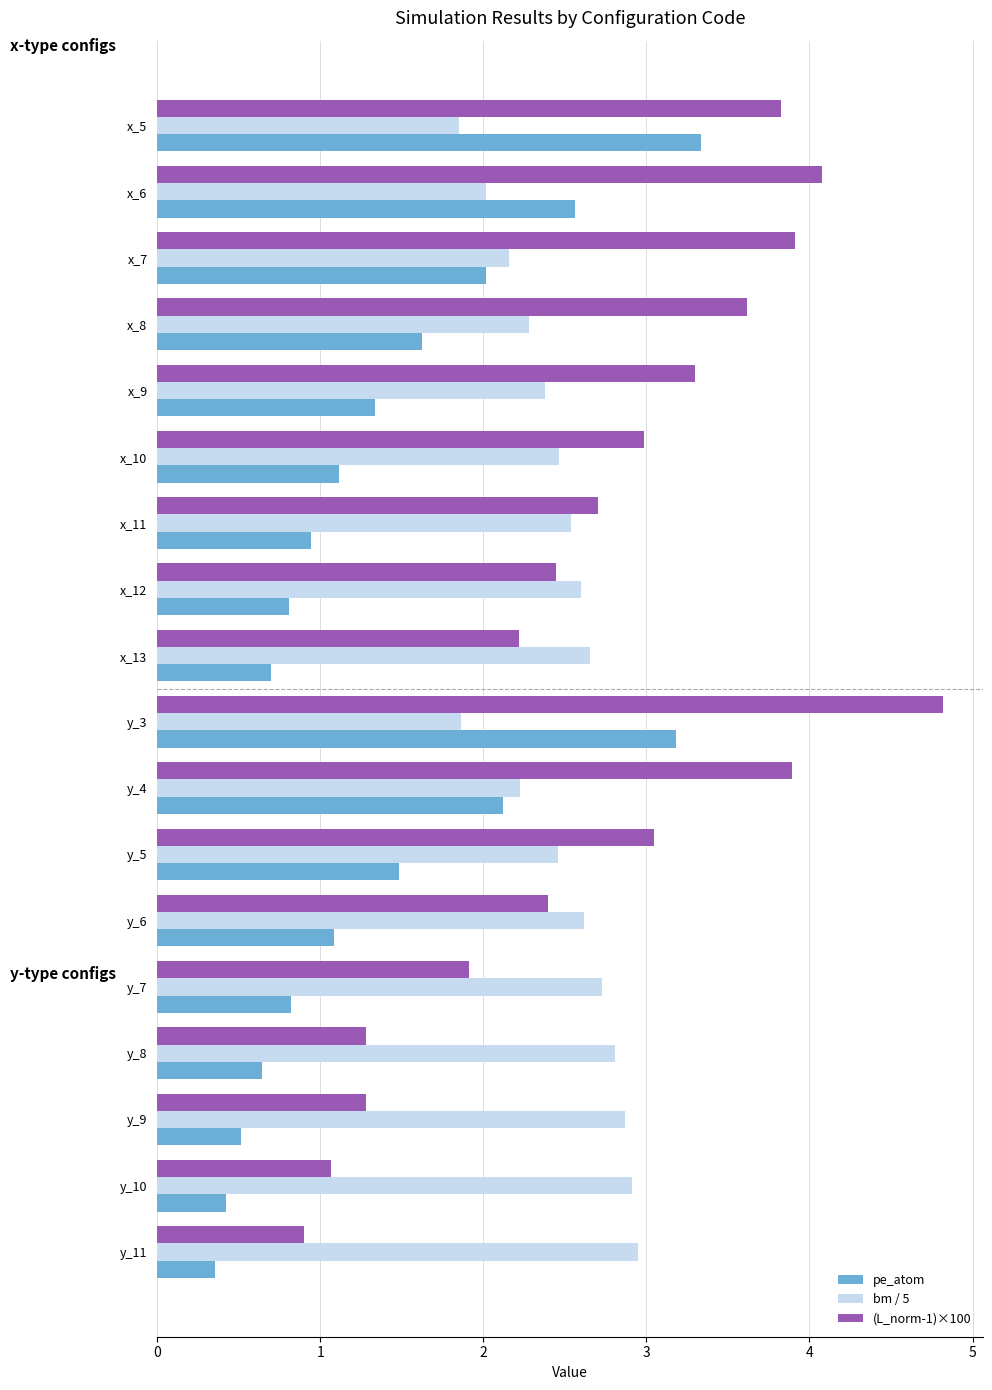

The (L_norm-1)×100 series shows 2.4 at y_6. True or false?

True